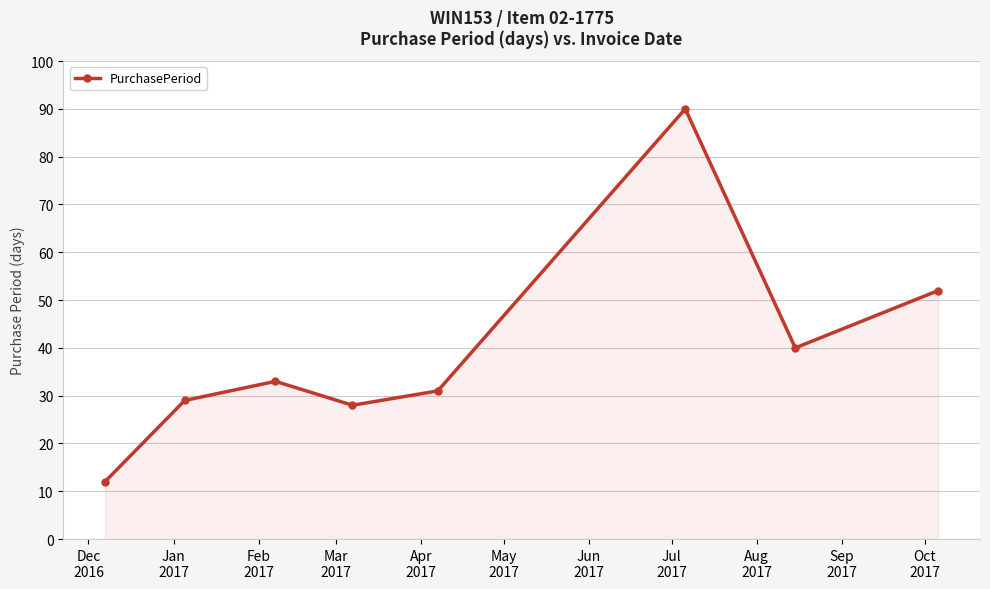

What is the minimum value shown in the chart?

12